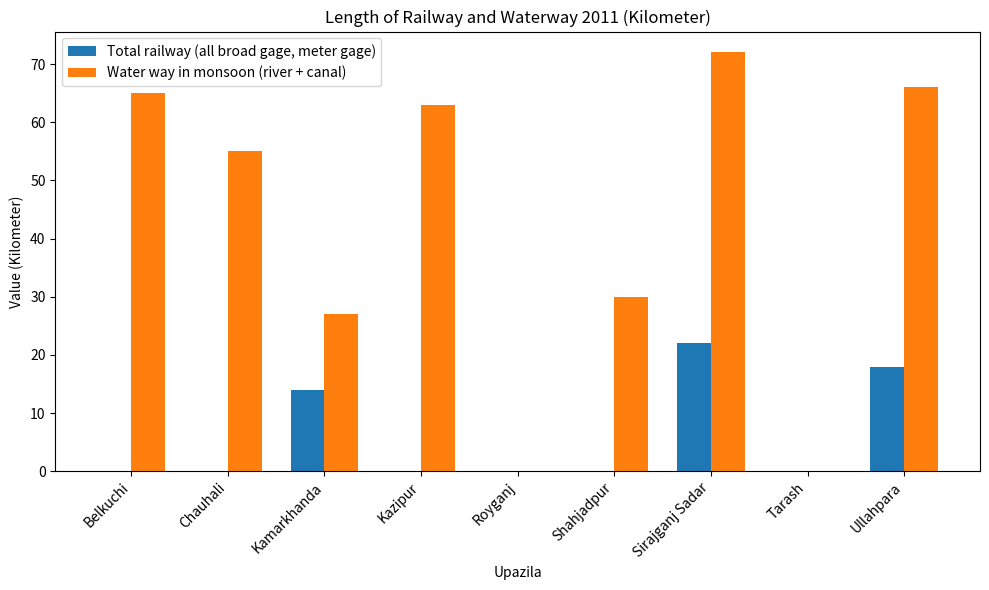

Count the number of categories in the chart.

9